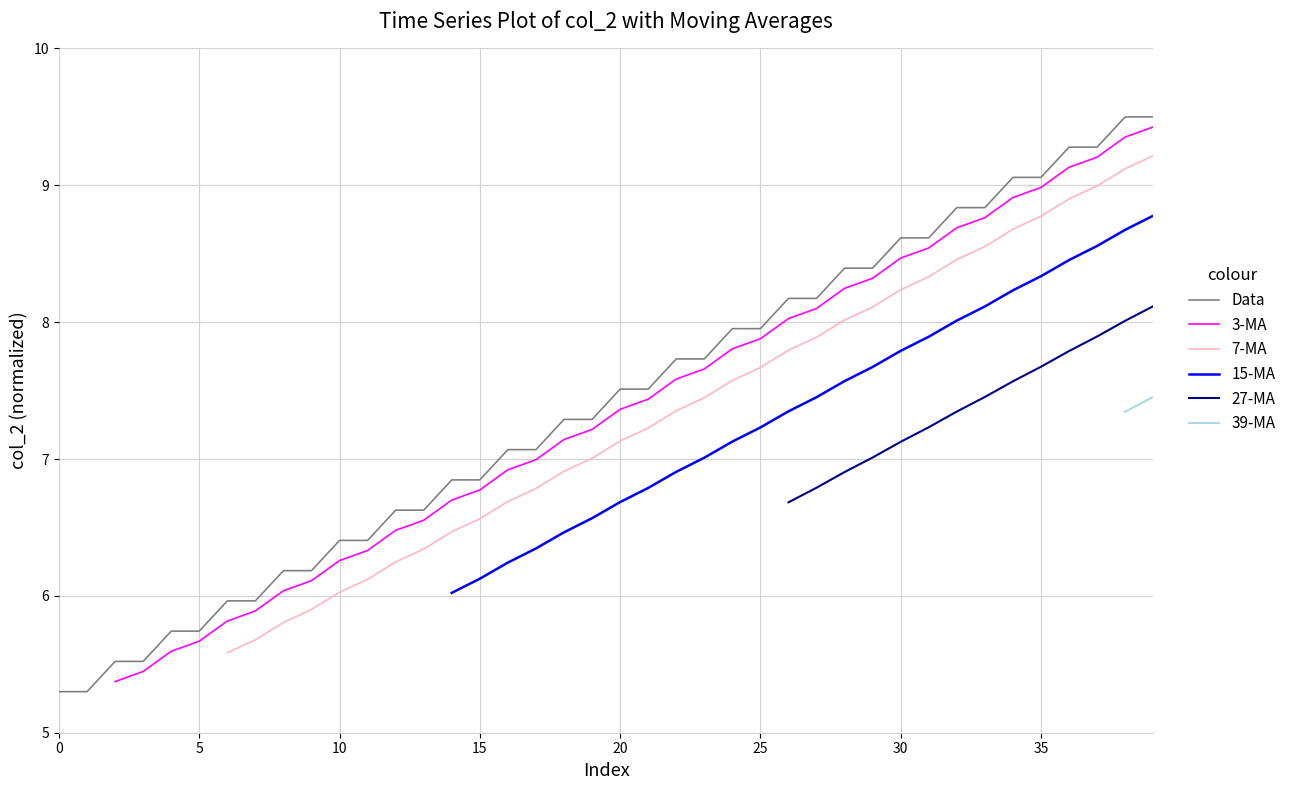

The value of Data at 35 is 9.1. True or false?

True